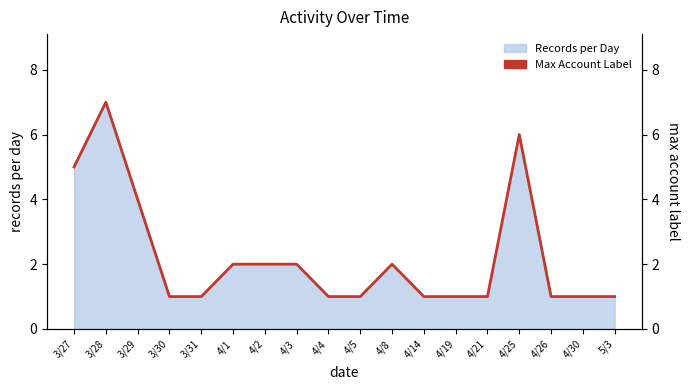

Count the values in the range 1 to 2.

14